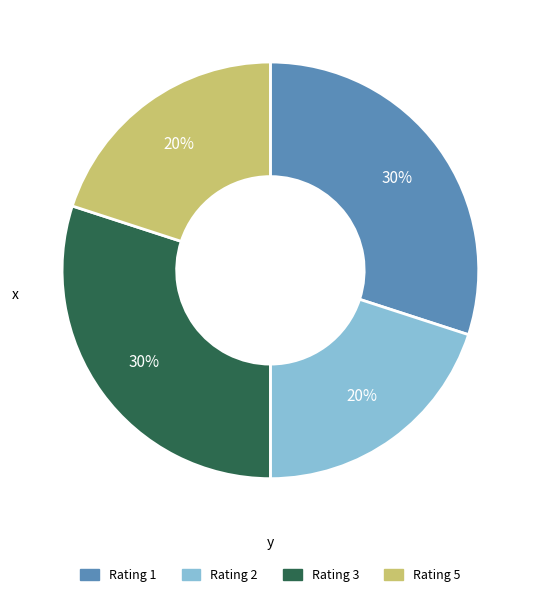

To the nearest percent, what is the average slice percentage?

25%